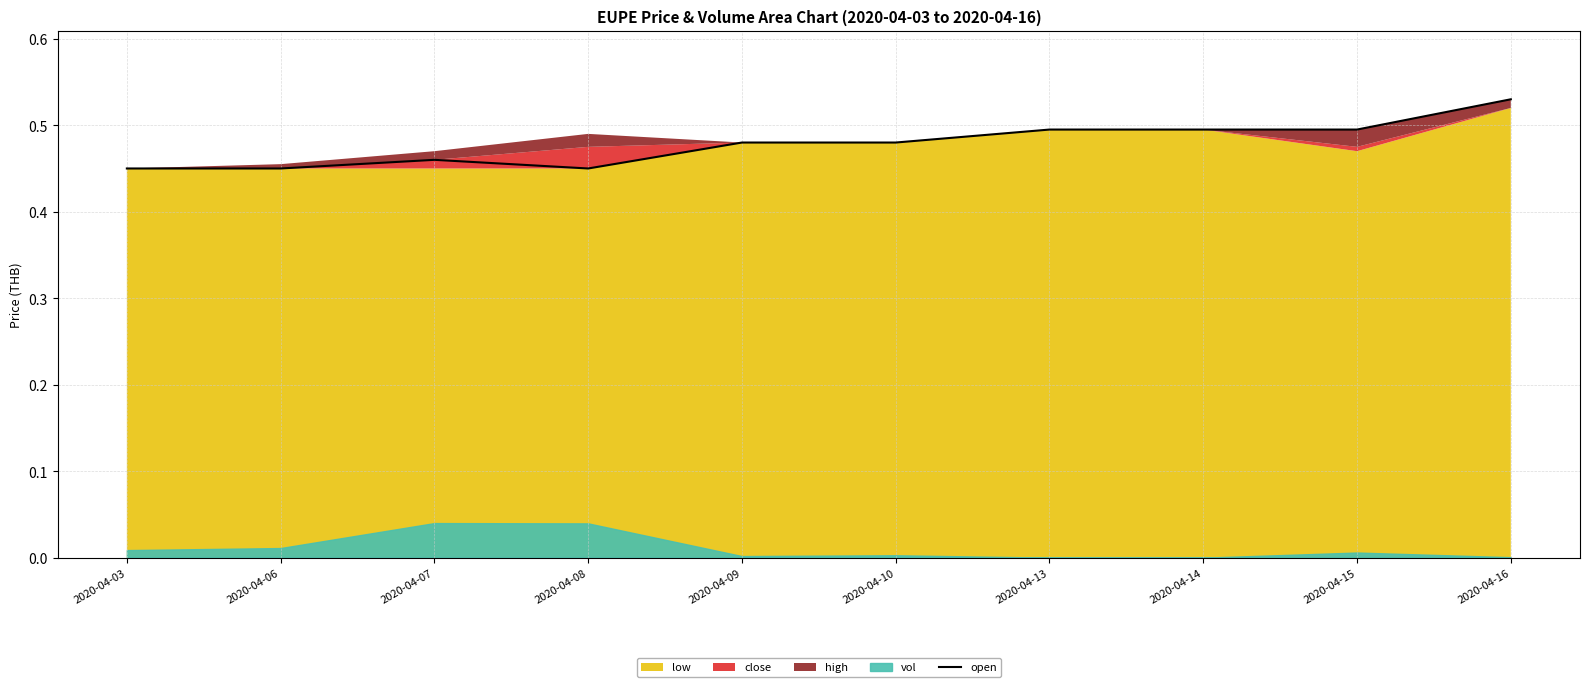

The value at 2020-04-16 is 0.5. True or false?

True